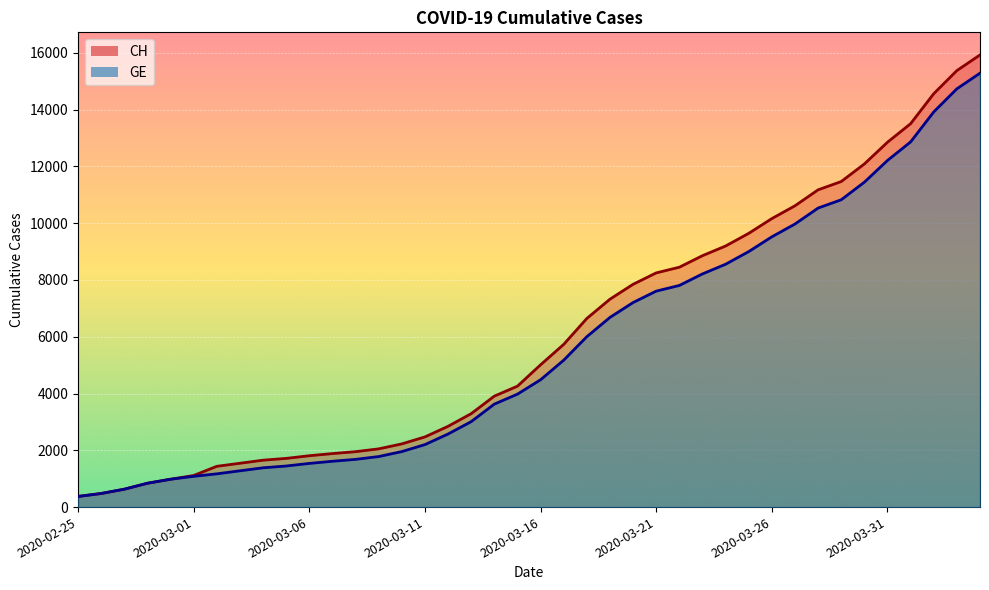

What value does the CH series have at 2020-03-22?

8449